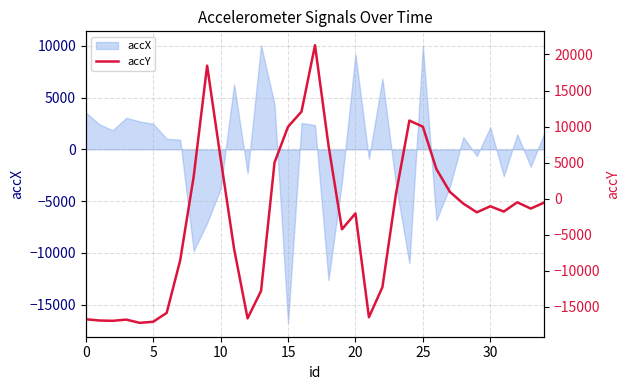

How many interior local valleys (lower than both neighbors) does the data have?

8